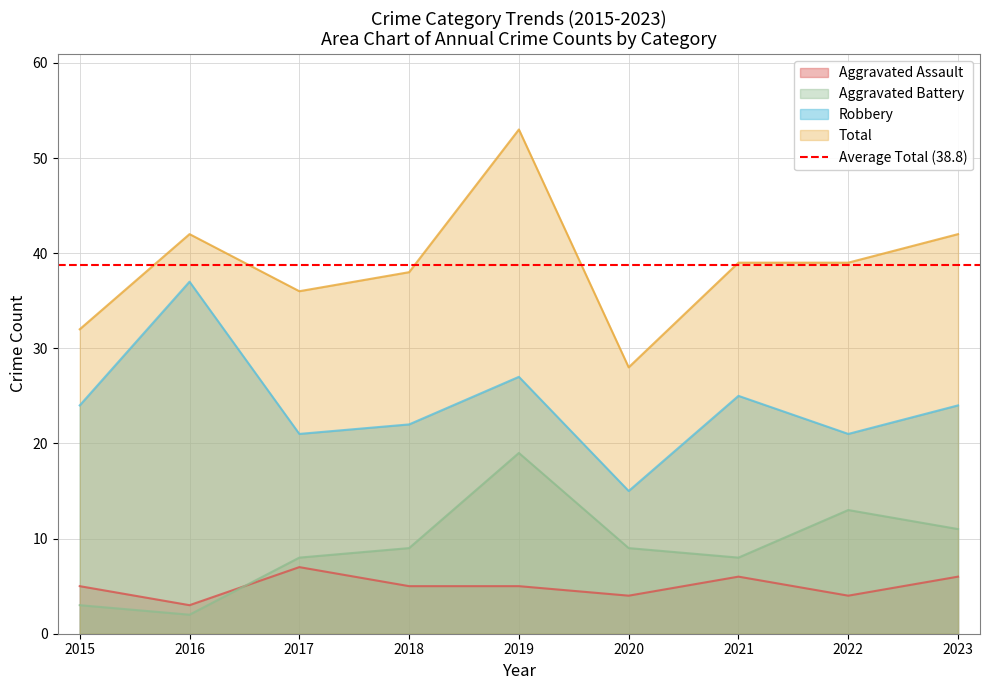

Does the chart display data point markers on the line(s)?

No